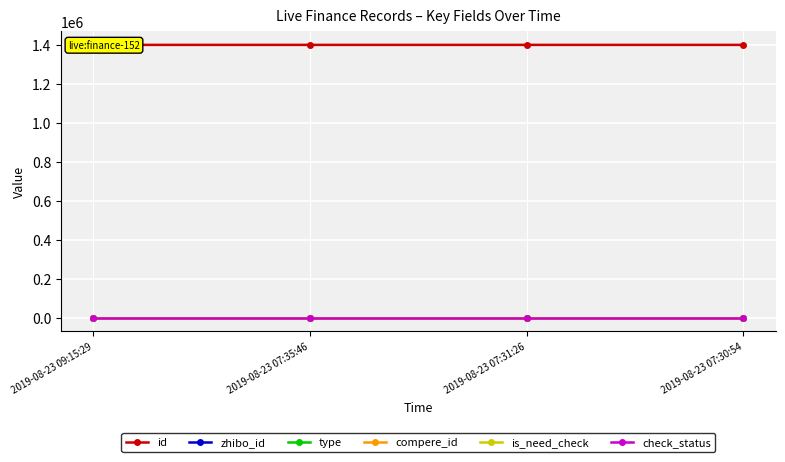

What is the maximum value shown in the chart?

1398382